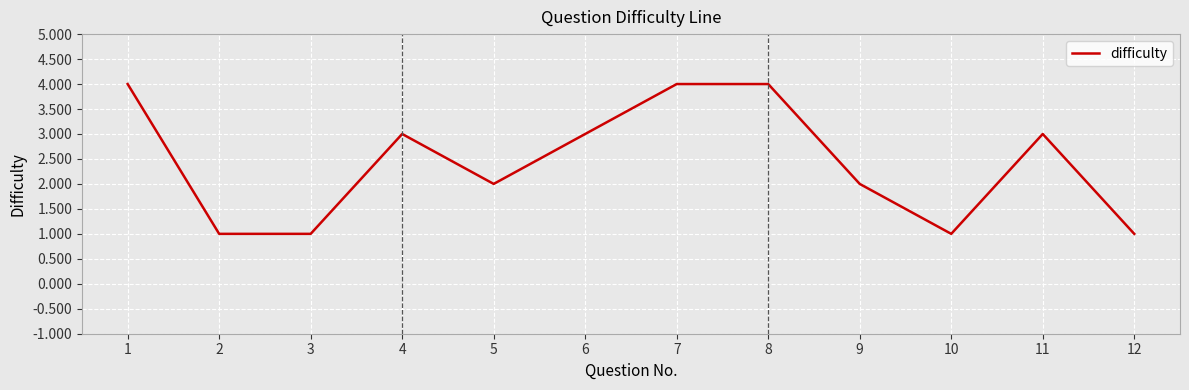

The value at 6 is 5. True or false?

False